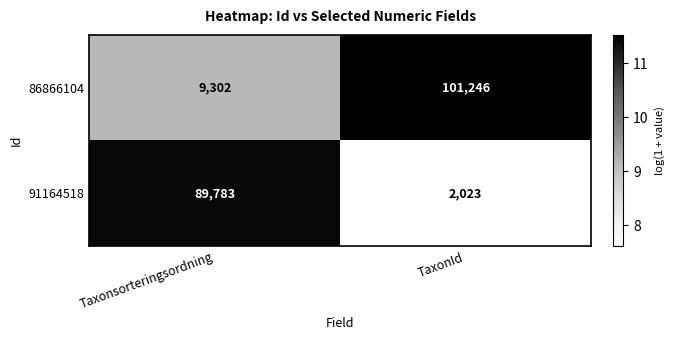

What is the total value across all series at Taxonsorteringsordning?

99085